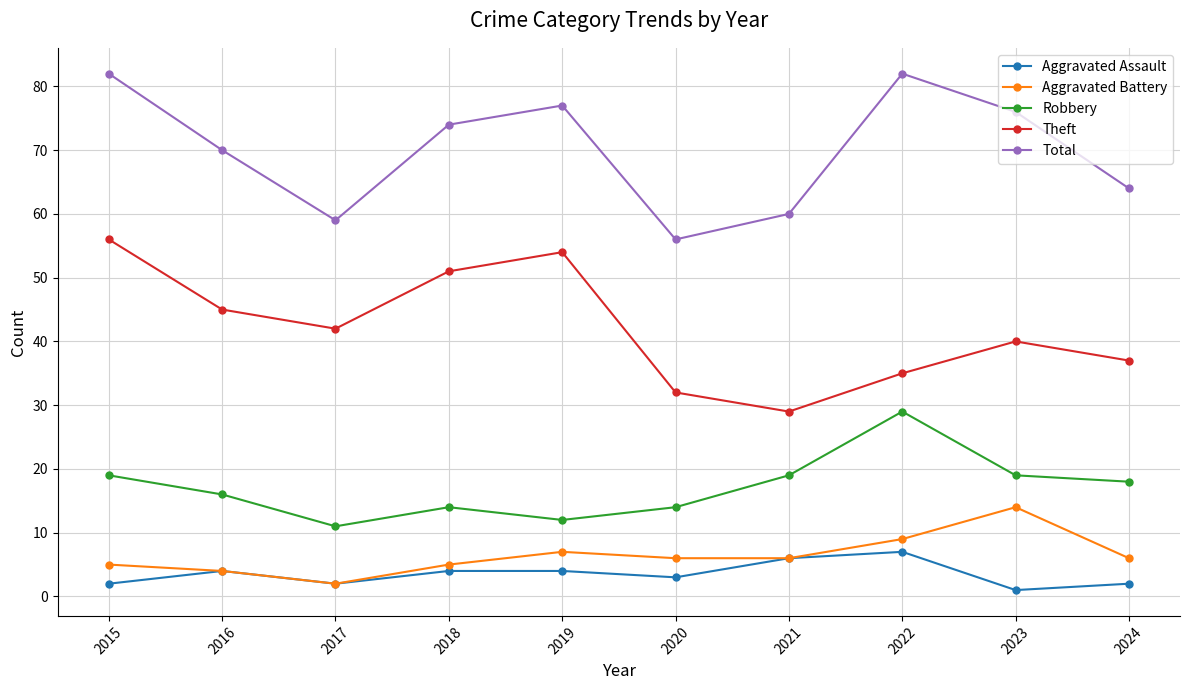

How many interior local valleys does the Theft series have?

2